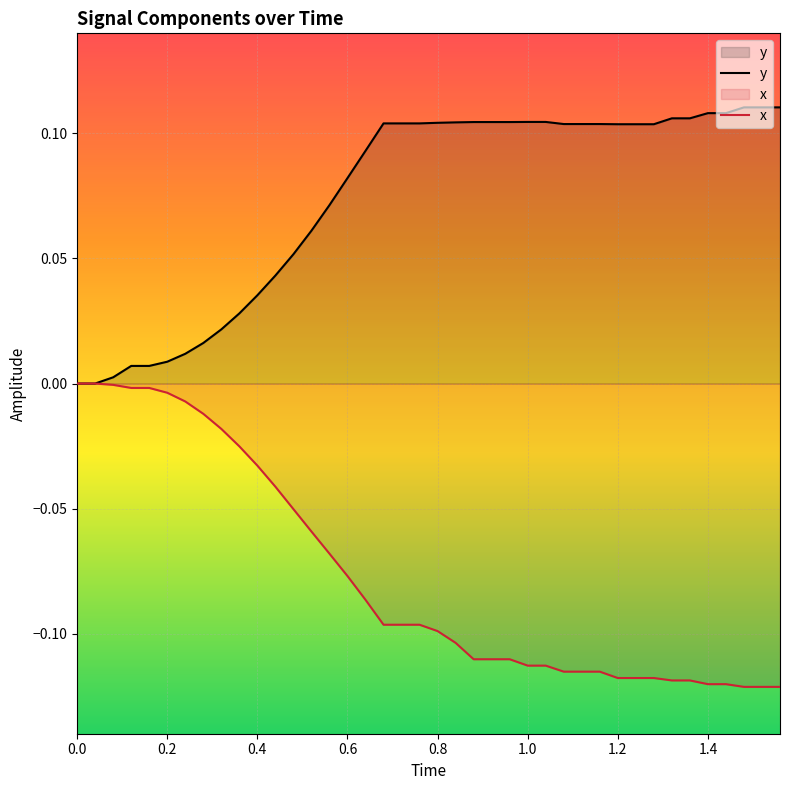

Rank the series by their maximum value, from lowest to highest.

x, y